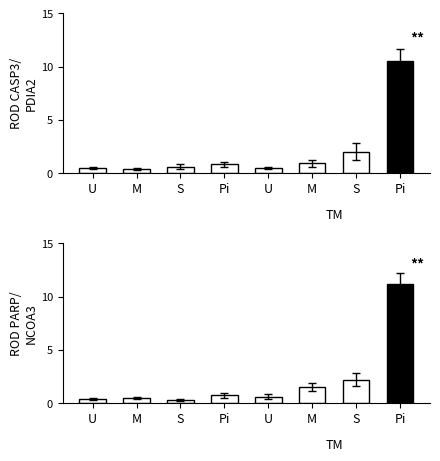

Rank the series by their maximum value, from lowest to highest.

ROD CASP3/PDIA2, ROD PARP/NCOA3